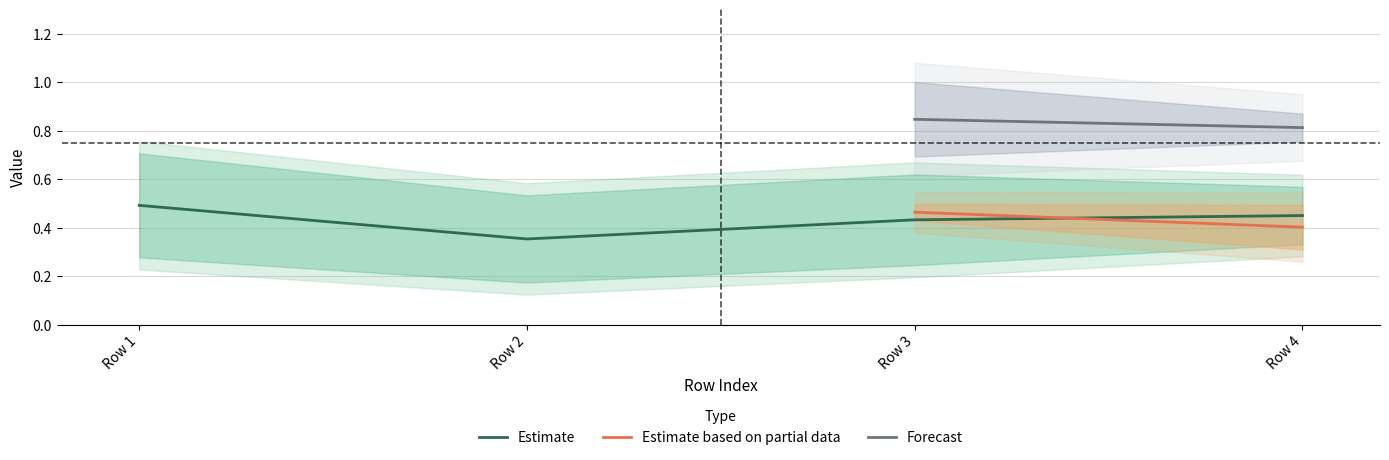

True or false: T5_Jae has more than 1 interior local peaks.

False